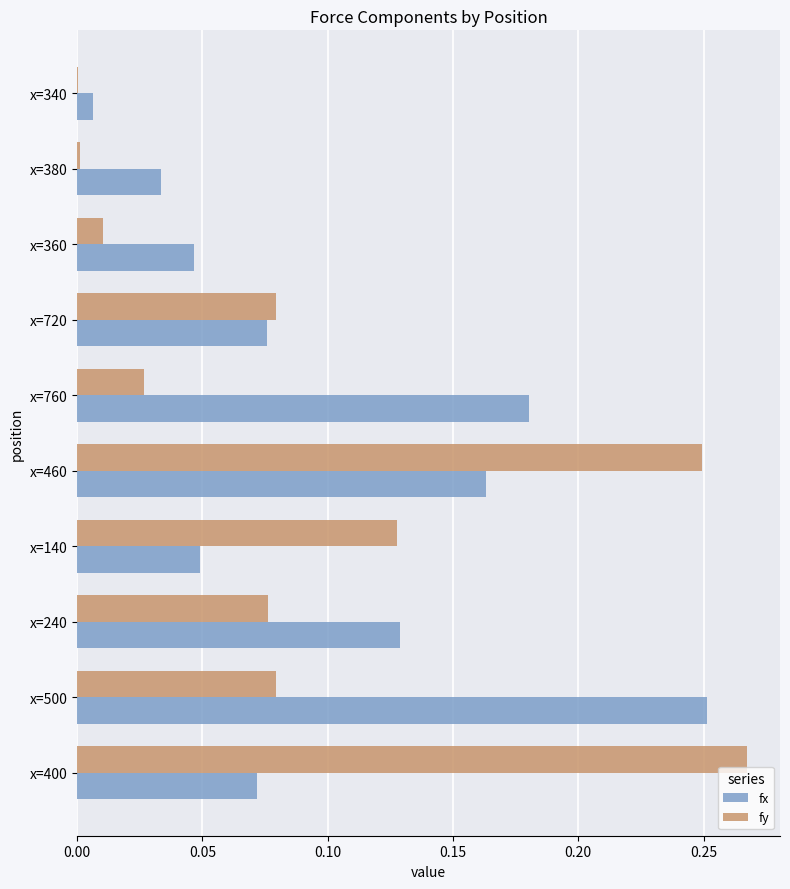

Is the value of fy at x=460 greater than the value of fx at x=460?

Yes